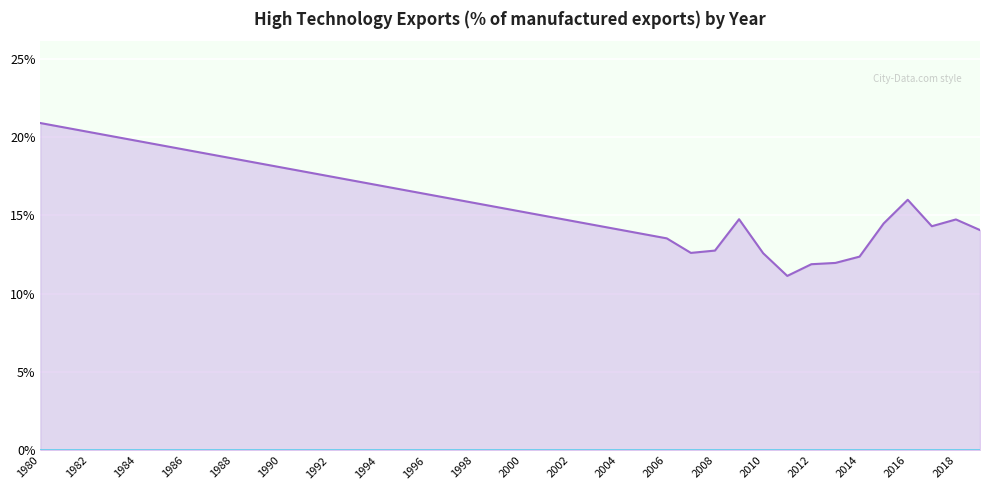

What is the smallest value displayed?

11.1